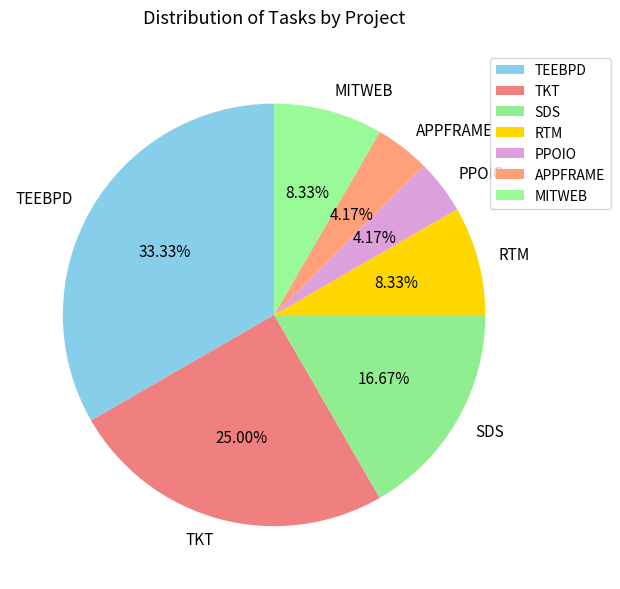

Which has a higher value, APPFRAME or MITWEB?

MITWEB